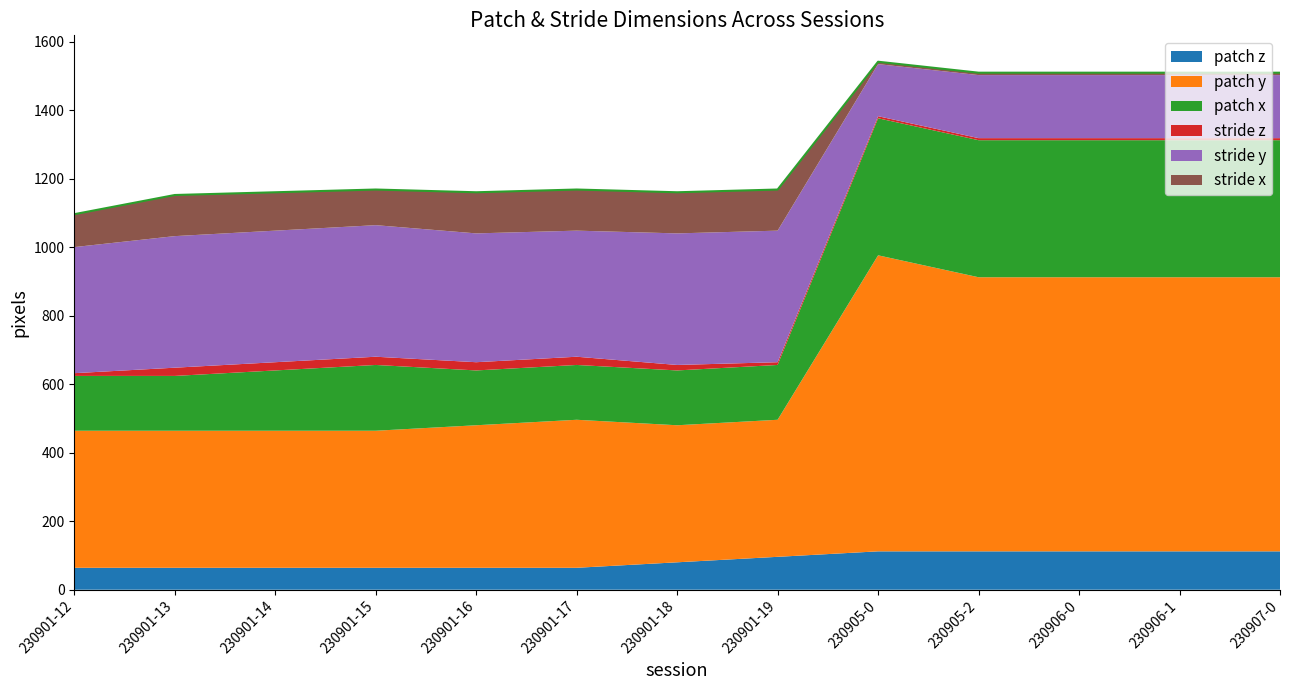

What is the label of the 1st point from the right?

230907-0